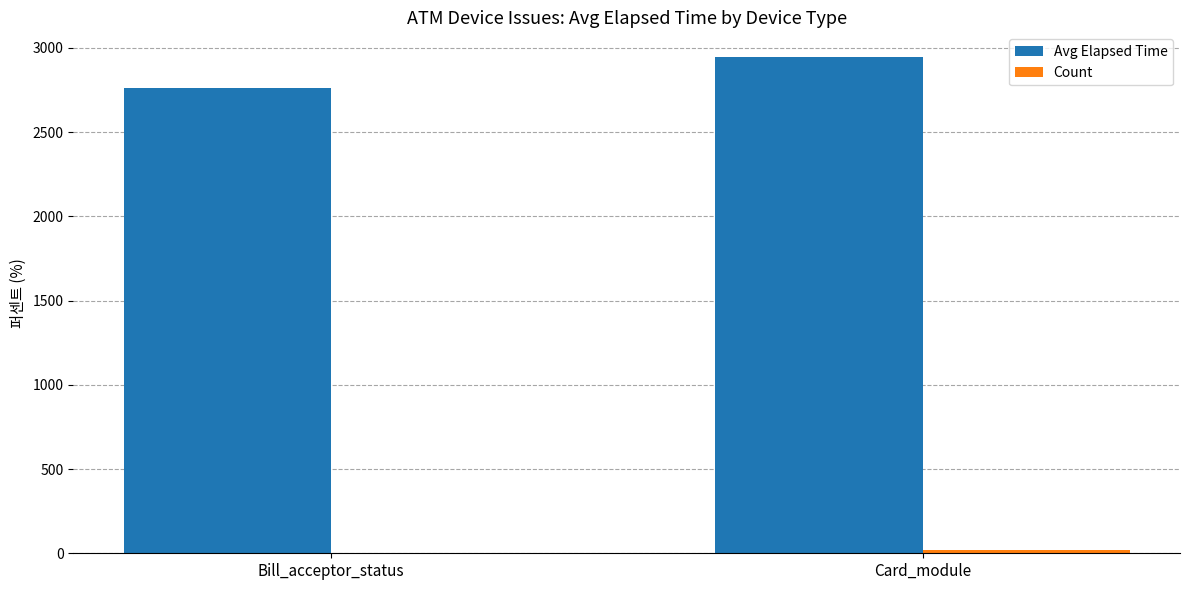

What is the total value across all series at Card_module?

2962